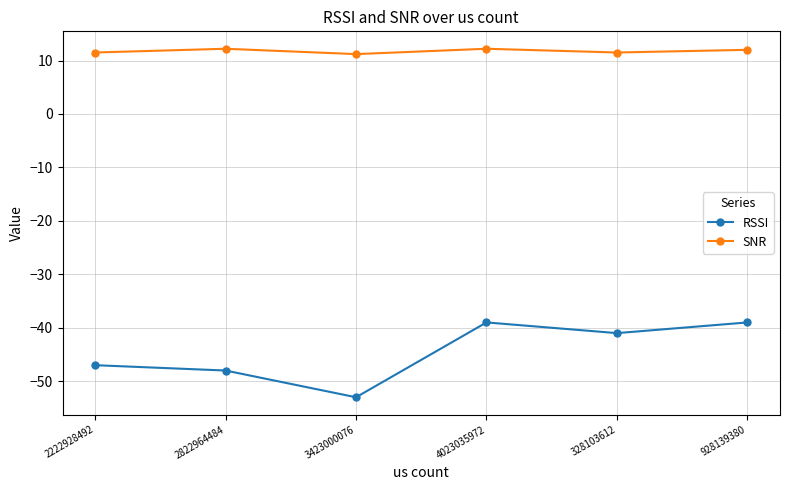

What is the difference between the second highest and minimum values in the RSSI series?

14.0